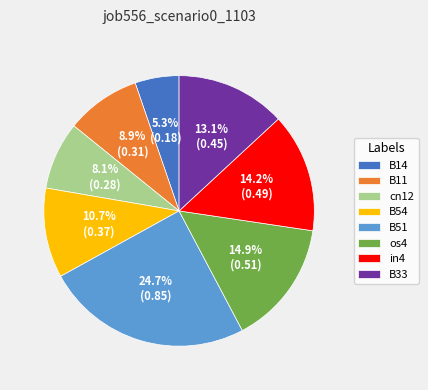

Count the number of slices in the pie.

8